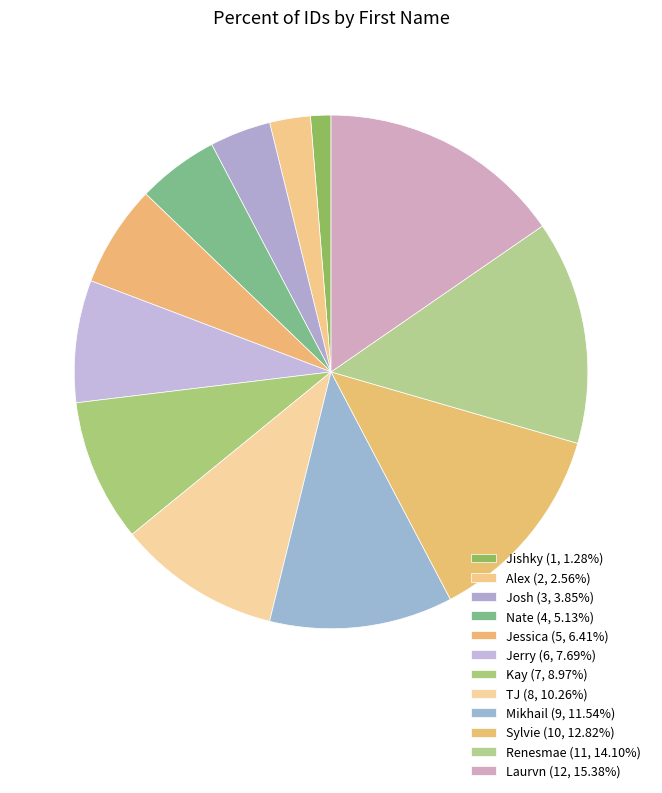

Between Josh and Alex, which is larger?

Josh